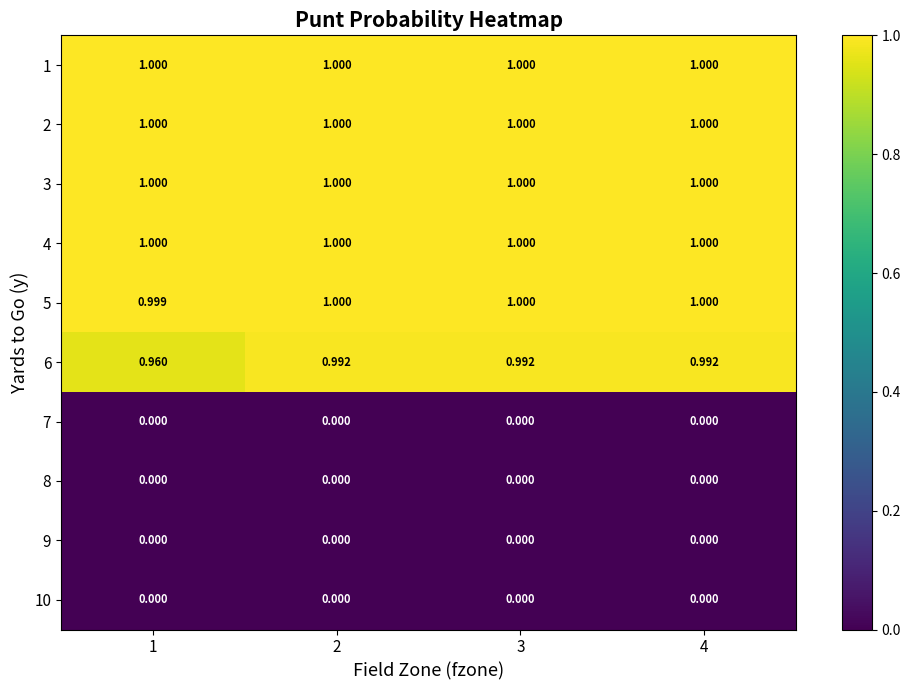

Is the value of 2 at 3 greater than the value of 7 at 1?

Yes